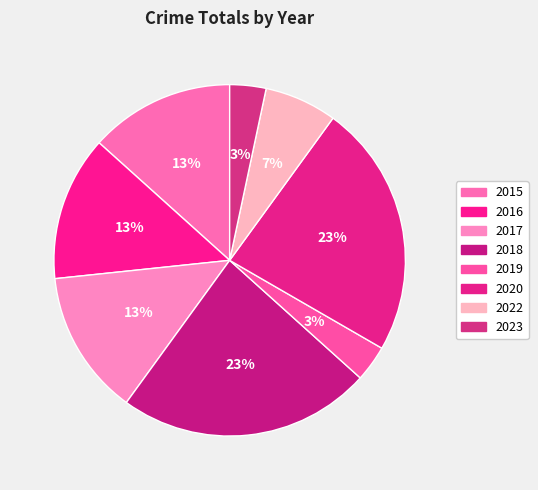

To the nearest percent, what portion does 2022 represent?

7%